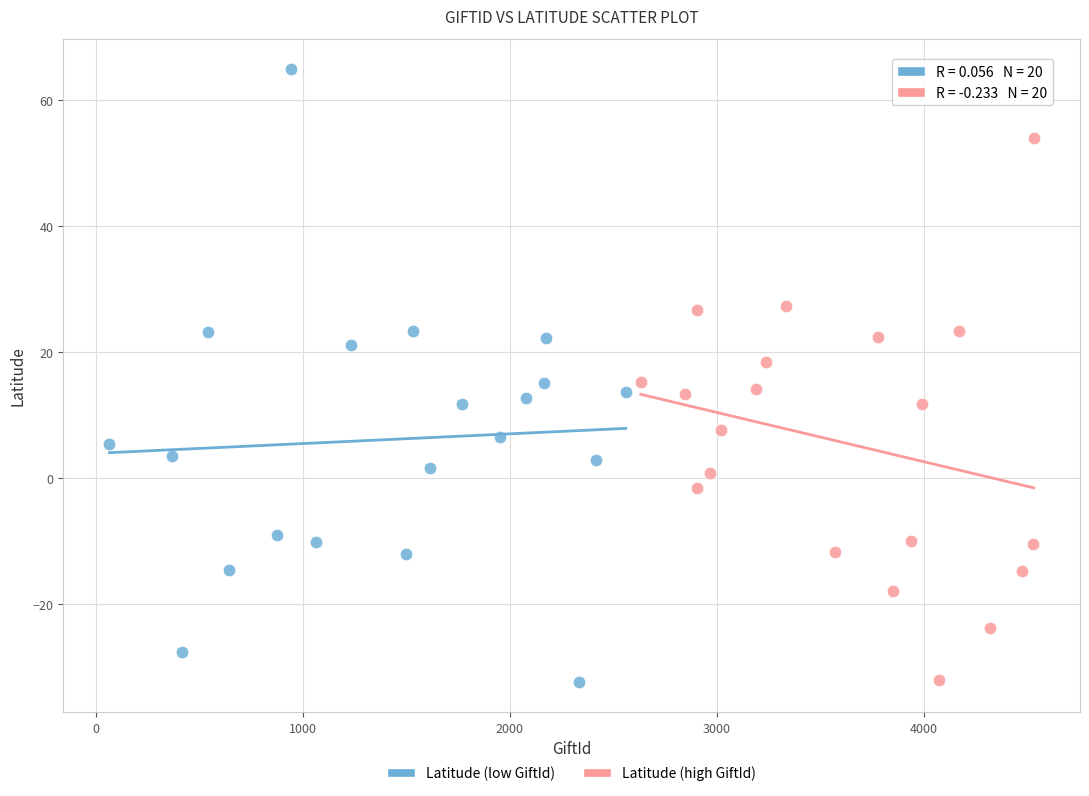

Which series has the largest Y range (max minus min)?

Latitude (low GiftId)